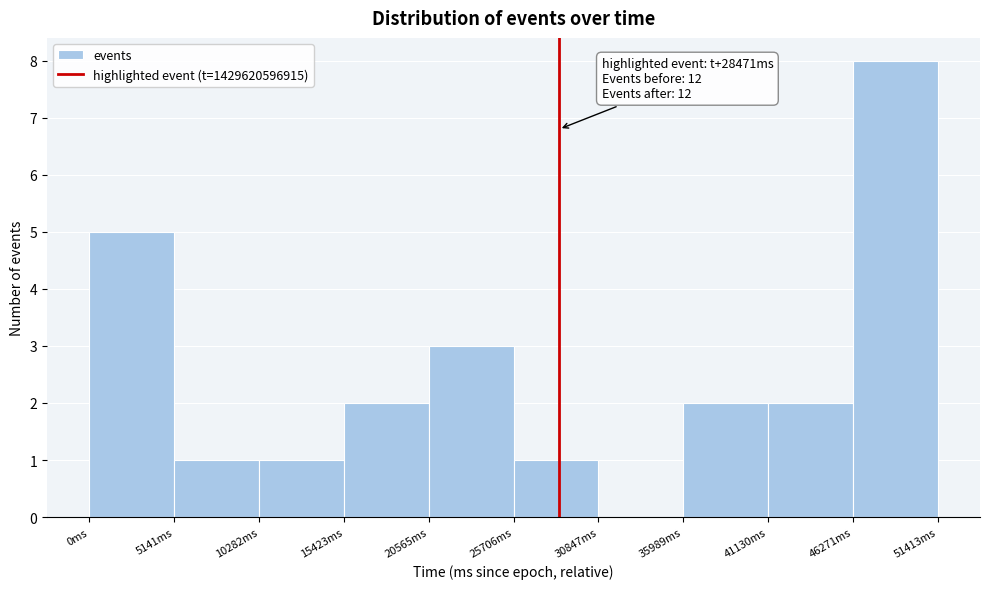

Over which range of the x-axis is the bar tallest?

46000 to 51000